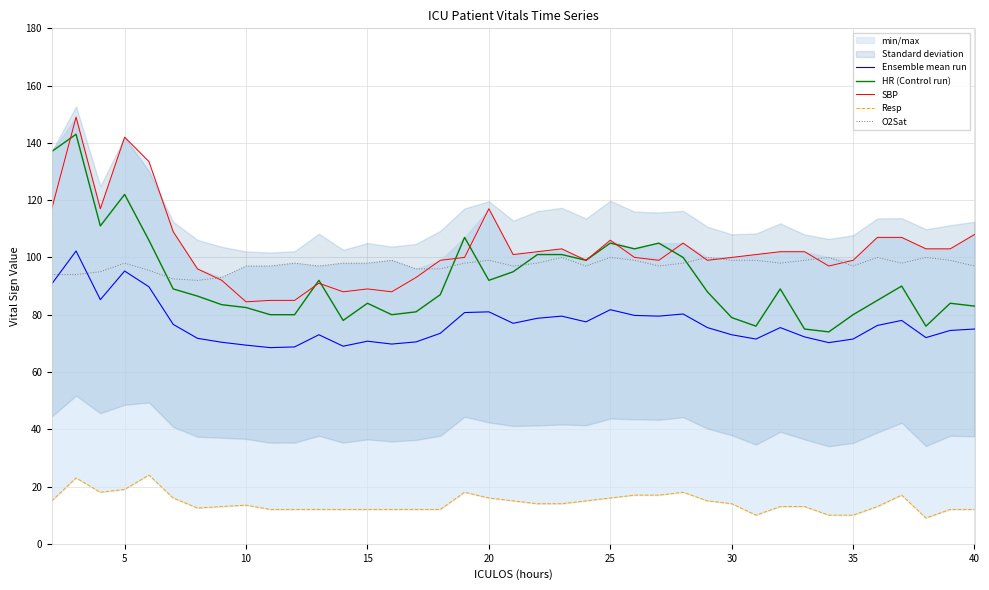

Reading right to left, transcribe all the data shown in this chart.

Ensemble mean run: 75.0	74.5	72.0	78.0	76.2	71.5	70.2	72.2	75.5	71.5	73.0	75.5	80.2	79.5	79.8	81.8	77.5	79.5	78.8	77.0	81.0	80.8	73.5	70.5	69.8	70.8	69.0	73.0	68.8	68.5	69.4	70.4	71.8	76.6	89.8	95.2	85.2	102.2	90.8
HR (Control run): 83.0	84.0	76.0	90.0	85.0	80.0	74.0	75.0	89.0	76.0	79.0	88.0	100.0	105.0	103.0	105.0	99.0	101.0	101.0	95.0	92.0	107.0	87.0	81.0	80.0	84.0	78.0	92.0	80.0	80.0	82.5	83.5	86.5	89.0	106.0	122.0	111.0	143.0	137.0
SBP: 108.0	103.0	103.0	107.0	107.0	99.0	97.0	102.0	102.0	101.0	100.0	99.0	105.0	99.0	100.0	106.0	99.0	103.0	102.0	101.0	117.0	100.0	99.0	93.0	88.0	89.0	88.0	91.0	85.0	85.0	84.5	92.0	96.0	109.0	133.5	142.0	117.0	149.0	117.0
Resp: 12.0	12.0	9.0	17.0	13.0	10.0	10.0	13.0	13.0	10.0	14.0	15.0	18.0	17.0	17.0	16.0	15.0	14.0	14.0	15.0	16.0	18.0	12.0	12.0	12.0	12.0	12.0	12.0	12.0	12.0	13.5	13.0	12.5	16.0	24.0	19.0	18.0	23.0	15.0
O2Sat: 97.0	99.0	100.0	98.0	100.0	97.0	100.0	99.0	98.0	99.0	99.0	100.0	98.0	97.0	99.0	100.0	97.0	100.0	98.0	97.0	99.0	98.0	96.0	96.0	99.0	98.0	98.0	97.0	98.0	97.0	97.0	93.0	92.0	92.5	95.5	98.0	95.0	94.0	94.0